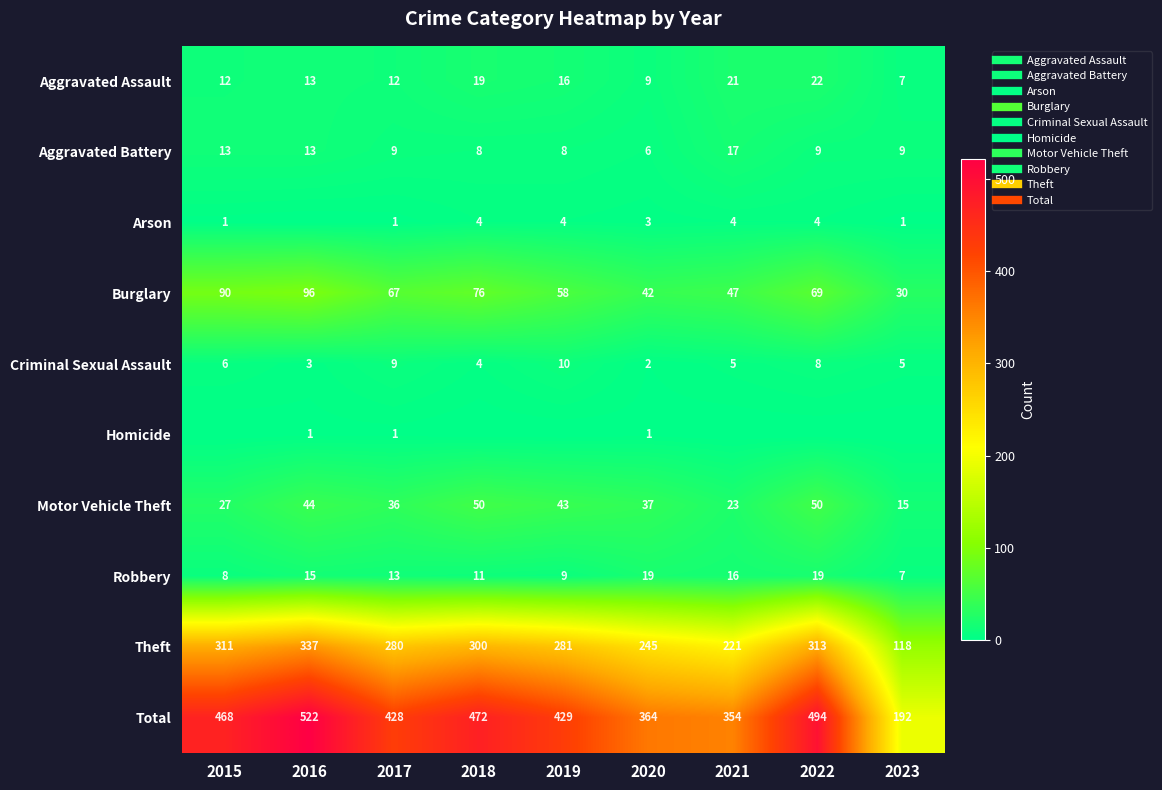

What is the sum of the Burglary values at 2015 and 2018?

166